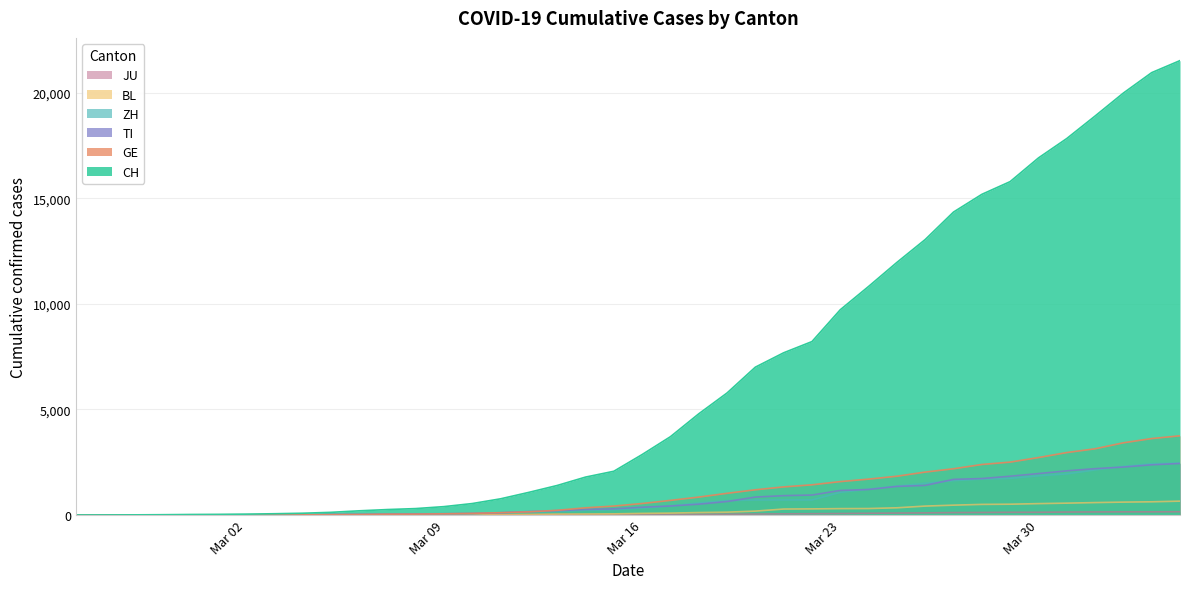

True or false: GE and JU intersect in this chart.

False